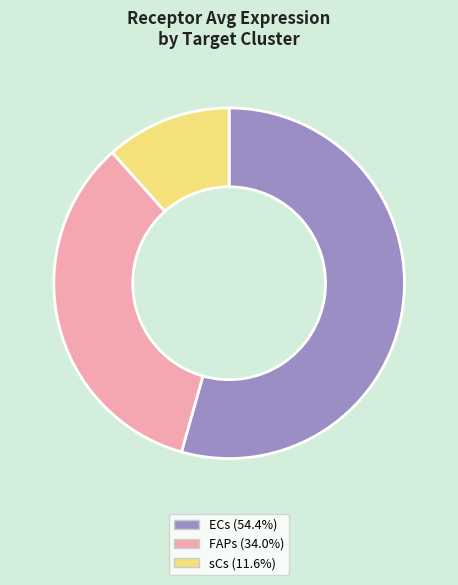

Is there a majority slice in this chart?

Yes